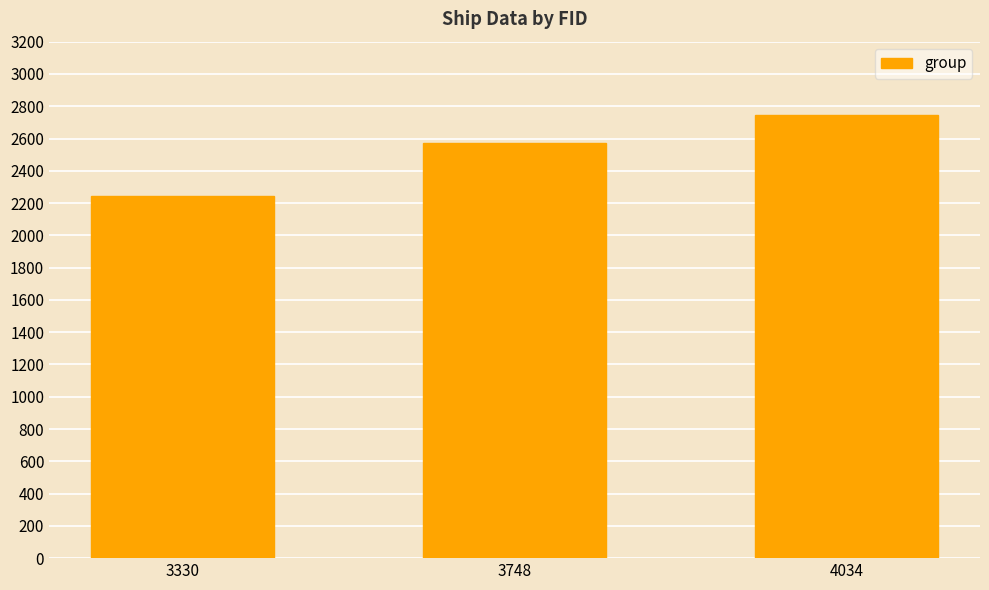

Rank the categories by value from highest to lowest.

4034, 3748, 3330